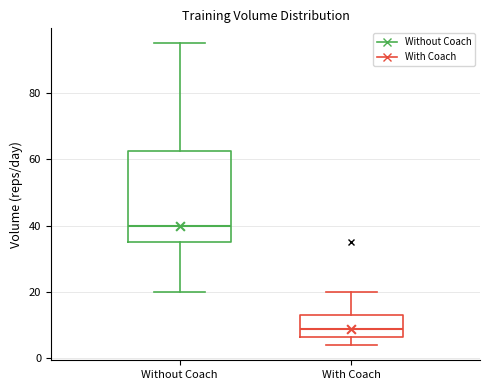

Which box's median line is the lowest?

With Coach